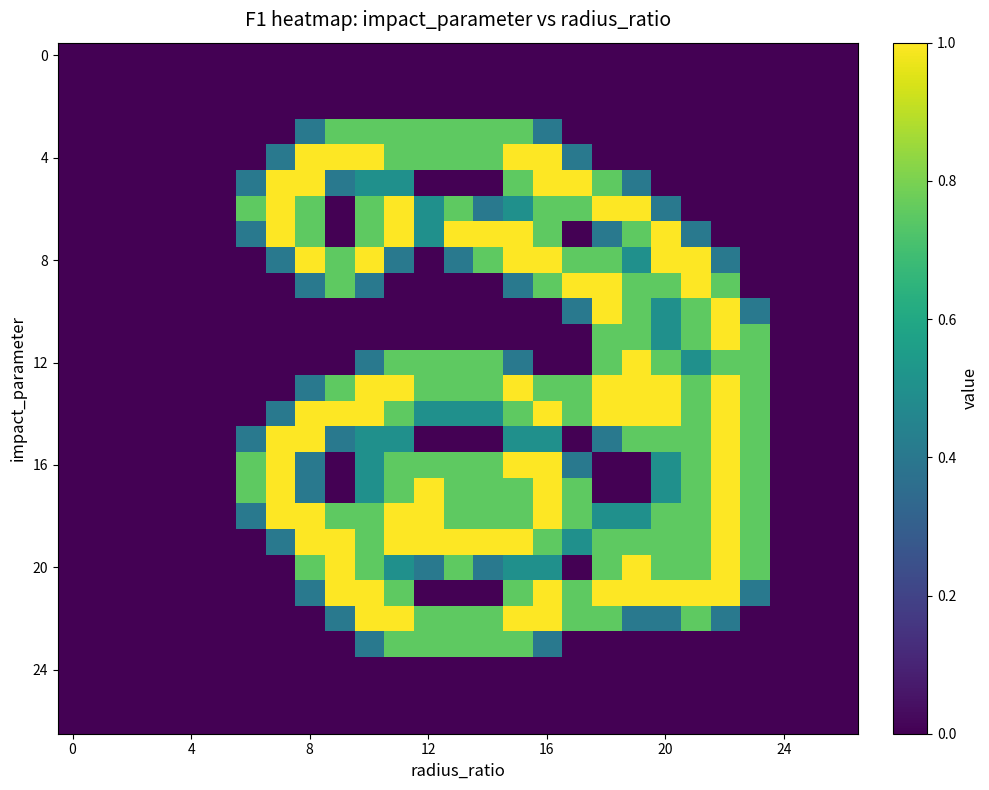

At how many categories does at least one series exceed 0?

18